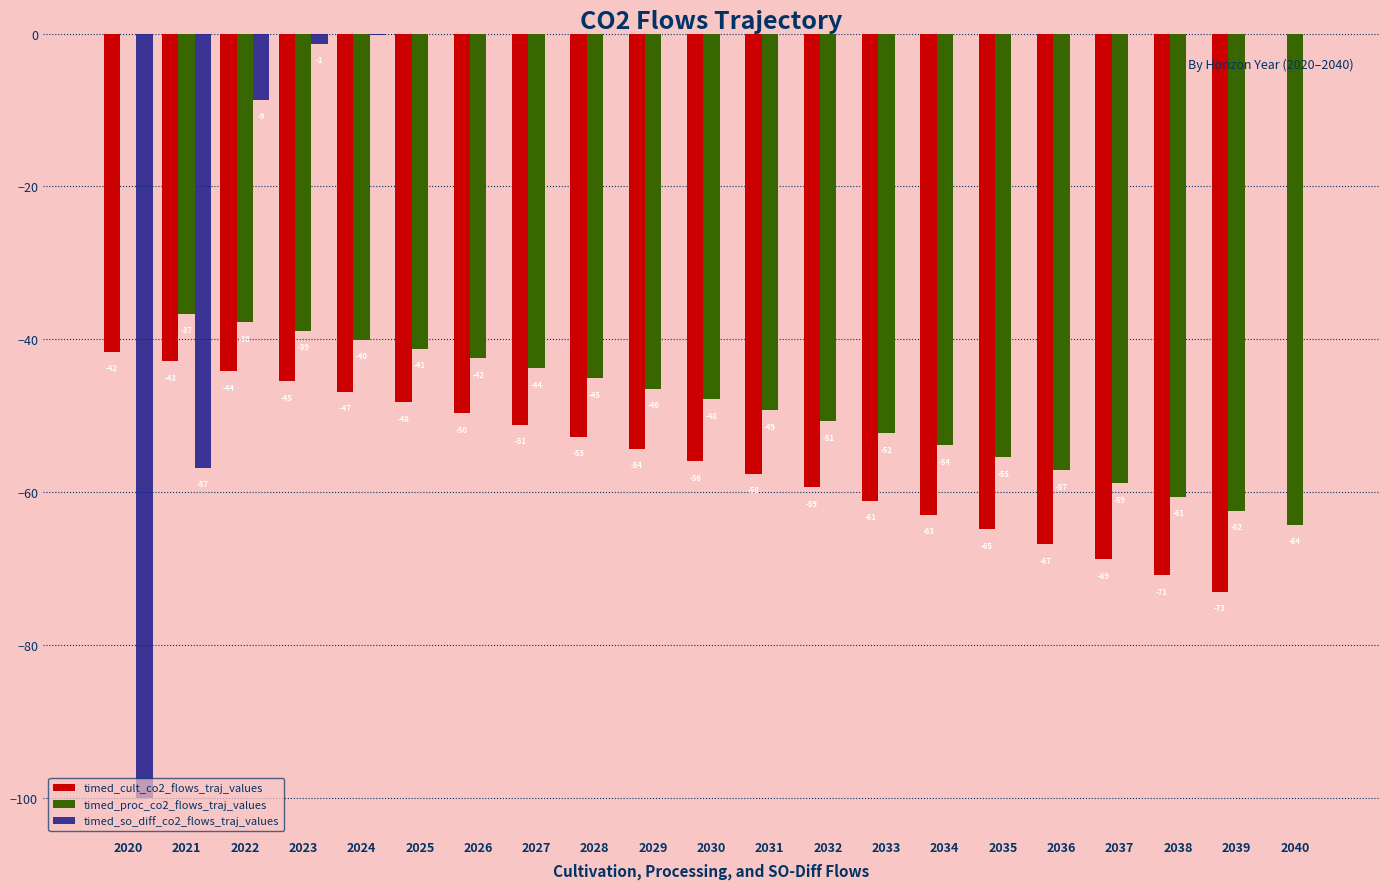

Which series changed the most between 2022 and 2033?

timed_cult_co2_flows_traj_values